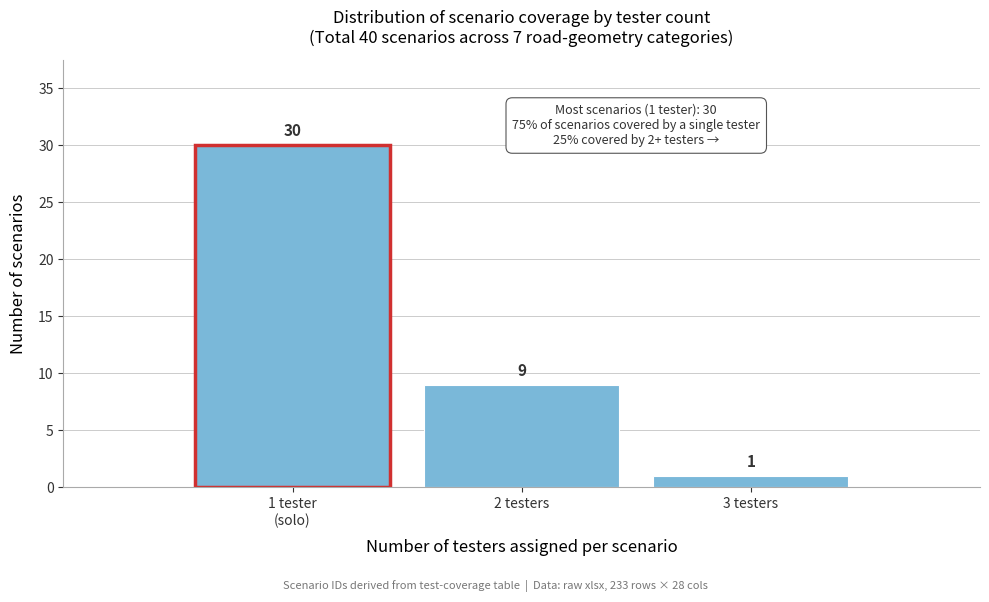

Reading left to right, what are all the values shown in this chart?

30	9	1